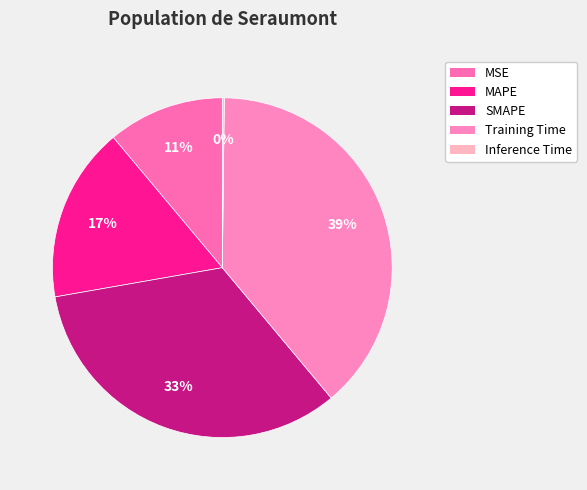

Rank the categories by value from highest to lowest.

Training Time, SMAPE, MAPE, MSE, Inference Time